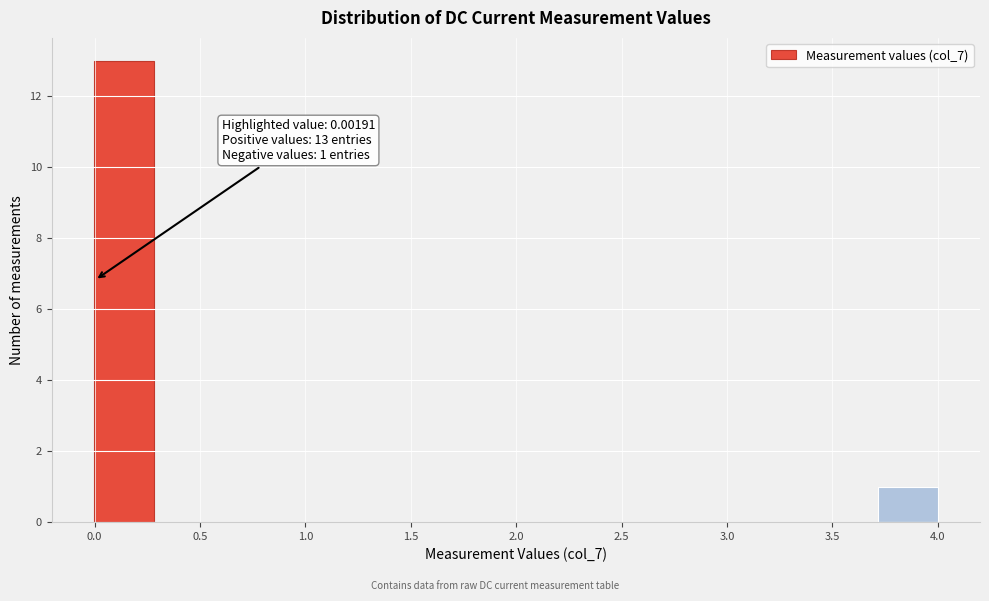

Which range on the x-axis has the tallest bar?

0.00 to 0.30